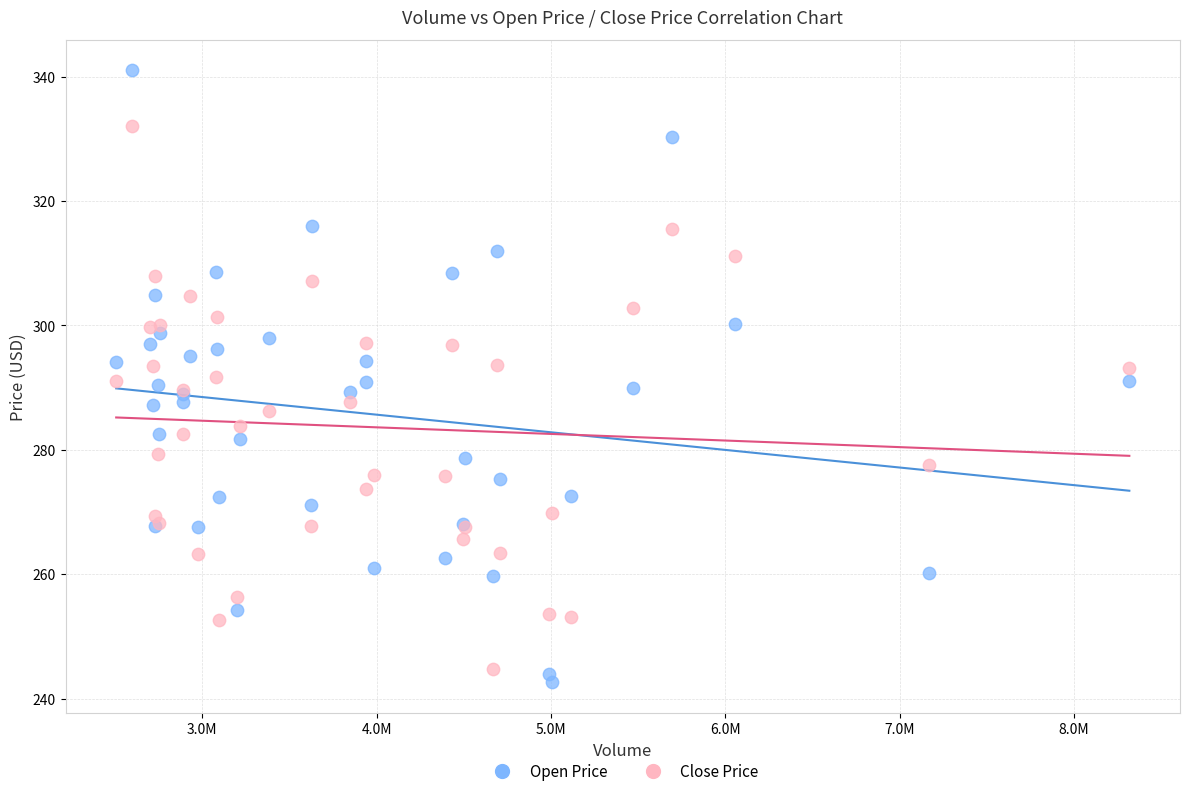

Which series has the widest spread of Y values?

Open Price